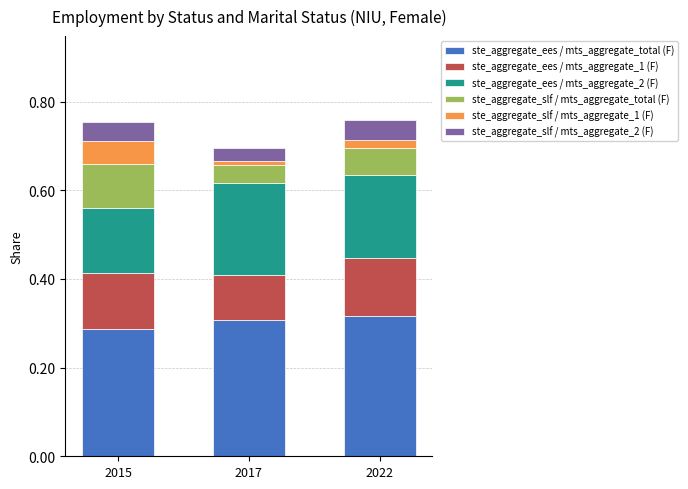

What is the sum of the ste_aggregate_ees / mts_aggregate_total (F) values at 2017 and 2015?

0.6